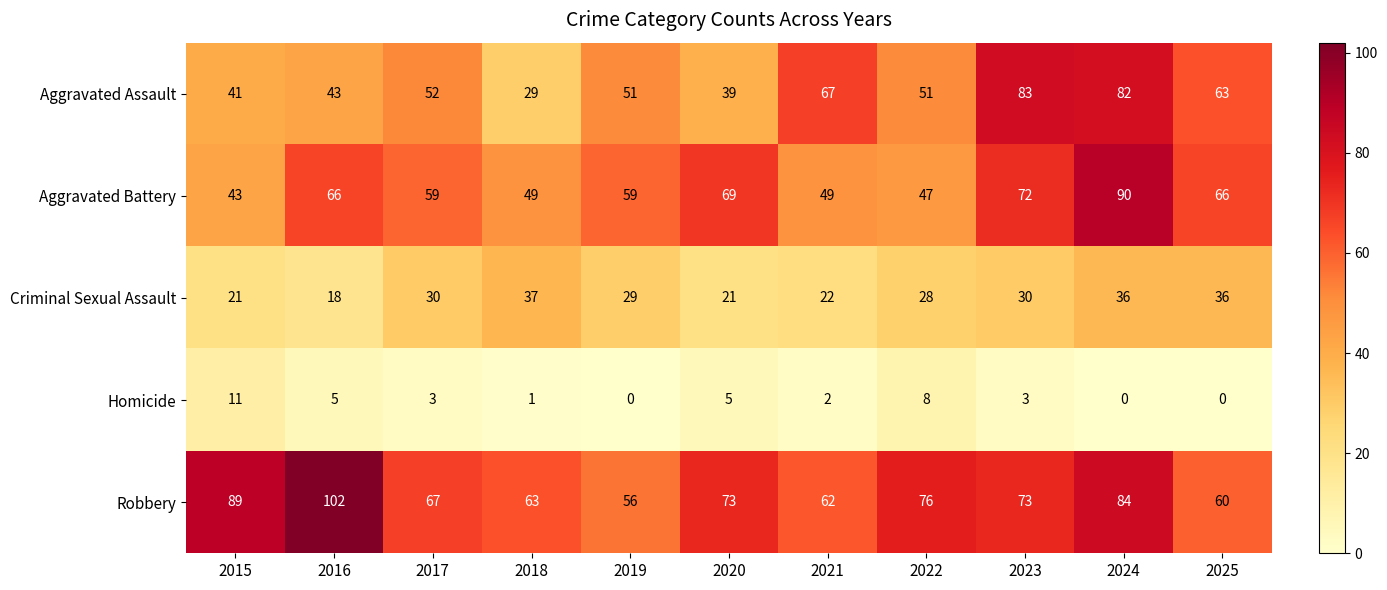

True or false: Homicide has a value of 2 at 2017.

False